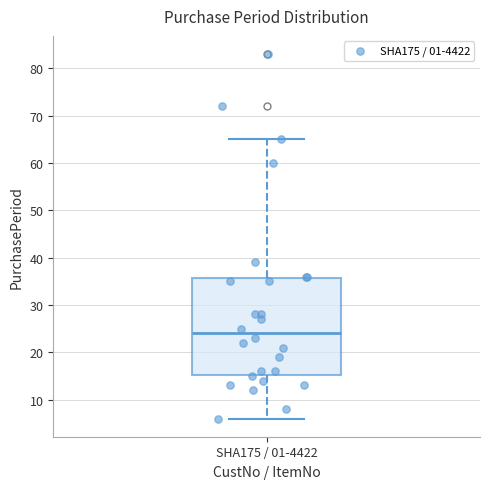

Transcribe this box plot: give where the median line is, the range the box spans, and where the two whiskers end, as read against the y-axis. The values are not printed on the chart, so give them approximately, as read against the axis.

median 24, box 15 to 36, whiskers 6 to 65